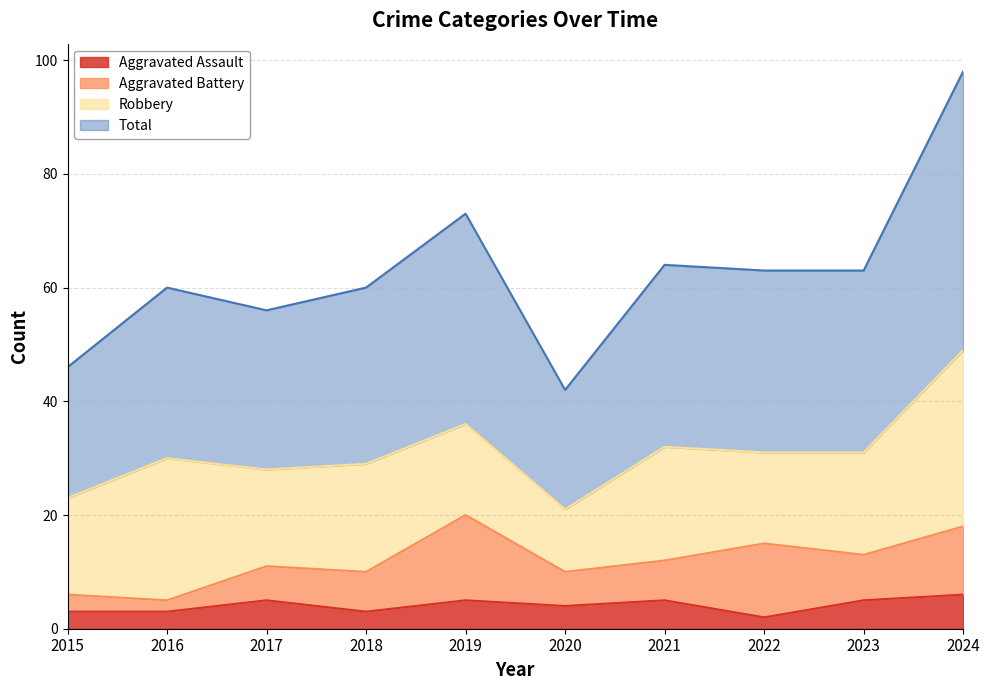

True or false: Total has more than 0 points higher than both neighbors.

True